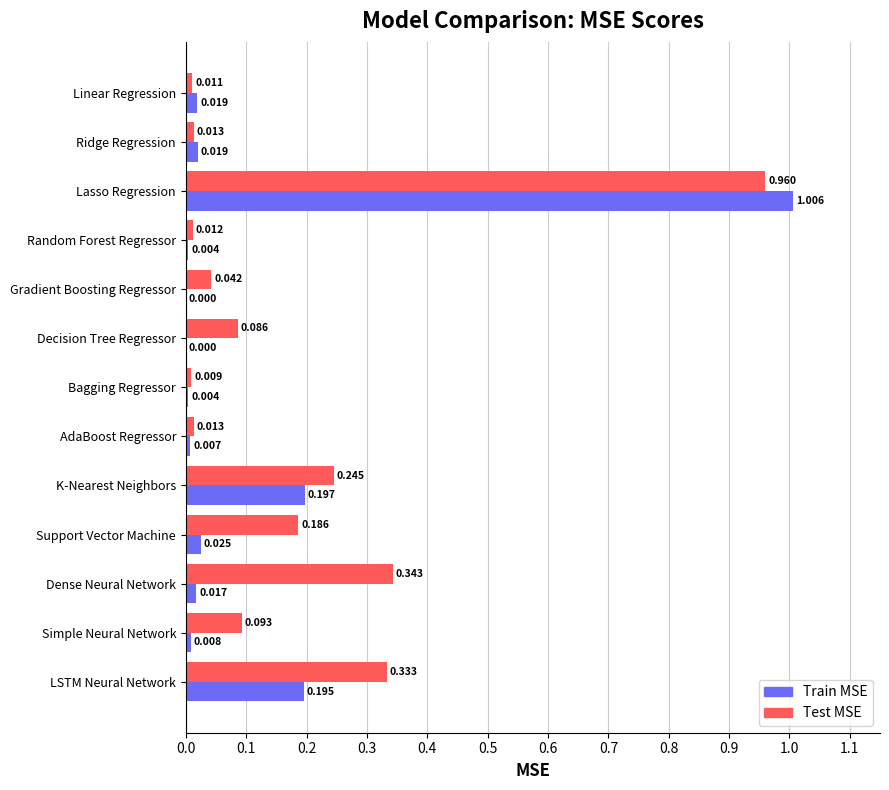

What are all the series names shown in the legend?

Train MSE, Test MSE